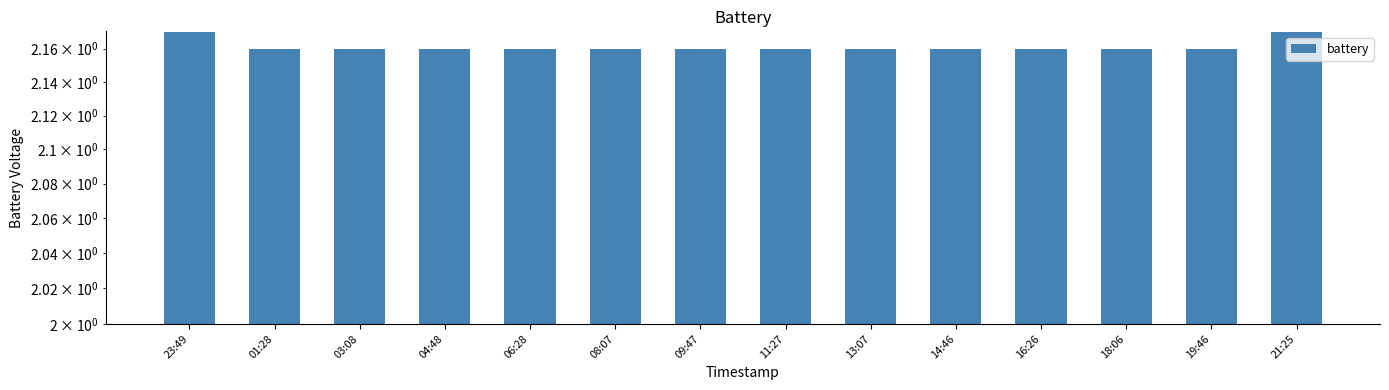

What is the label of the 3rd bar from the left?

03:08